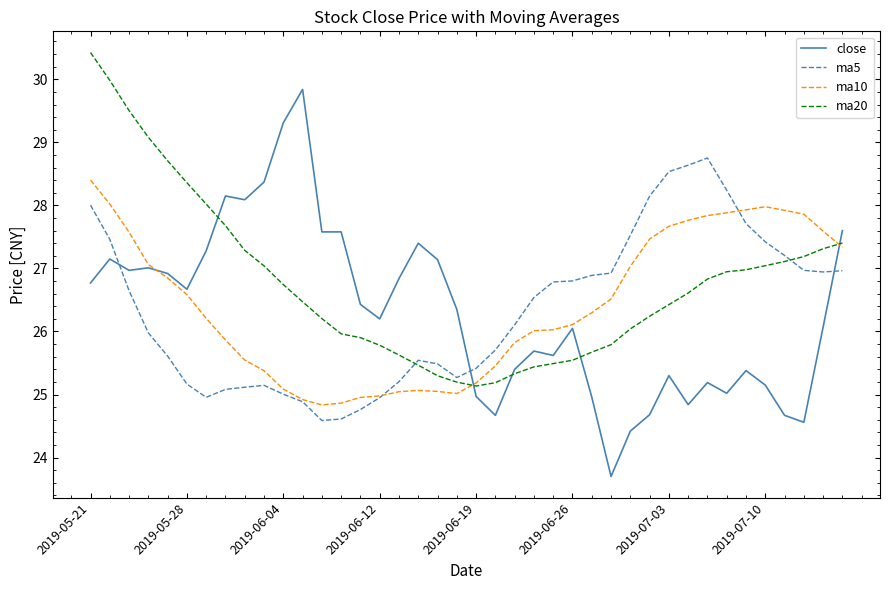

What is the smallest value displayed?

23.7